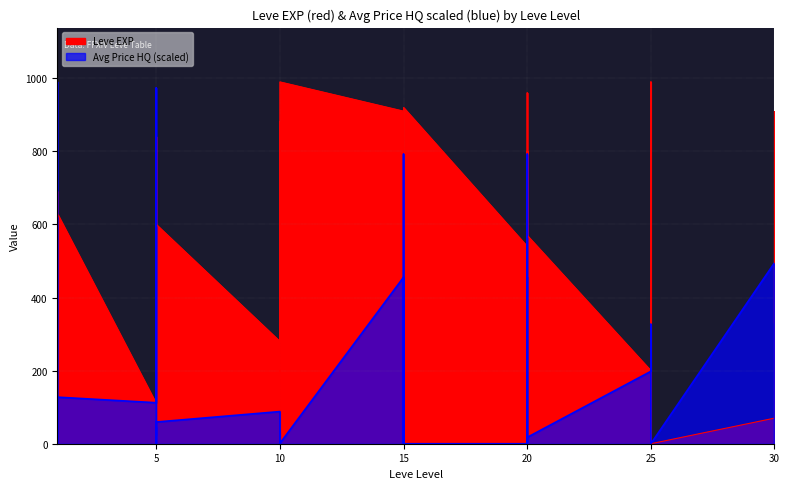

Which has a higher value, 25 or 20?

20